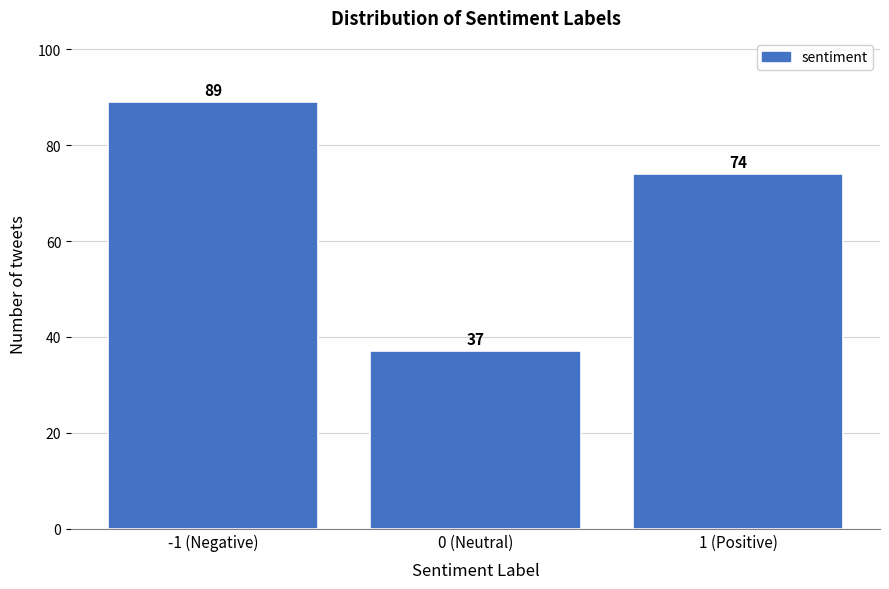

Reading left to right, extract all data points from this chart.

-1 (Negative)=89	0 (Neutral)=37	1 (Positive)=74